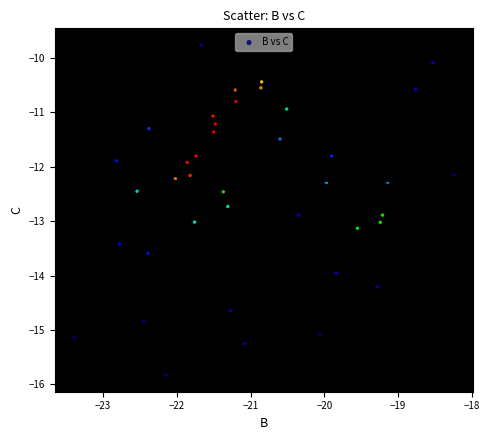

What is the range of Y values (max minus min)?

6.1